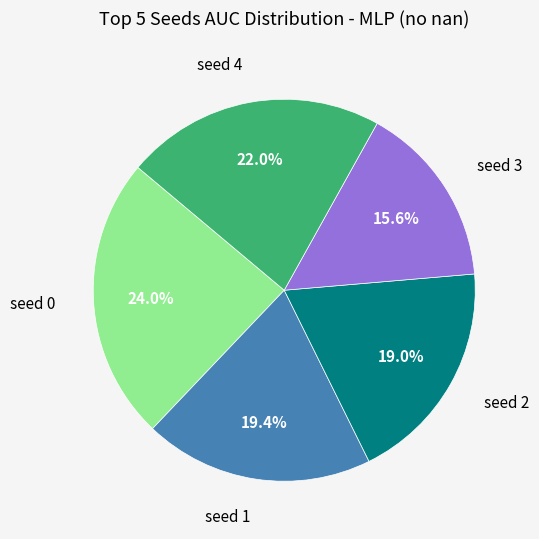

Which category has the biggest portion of the pie?

seed 0